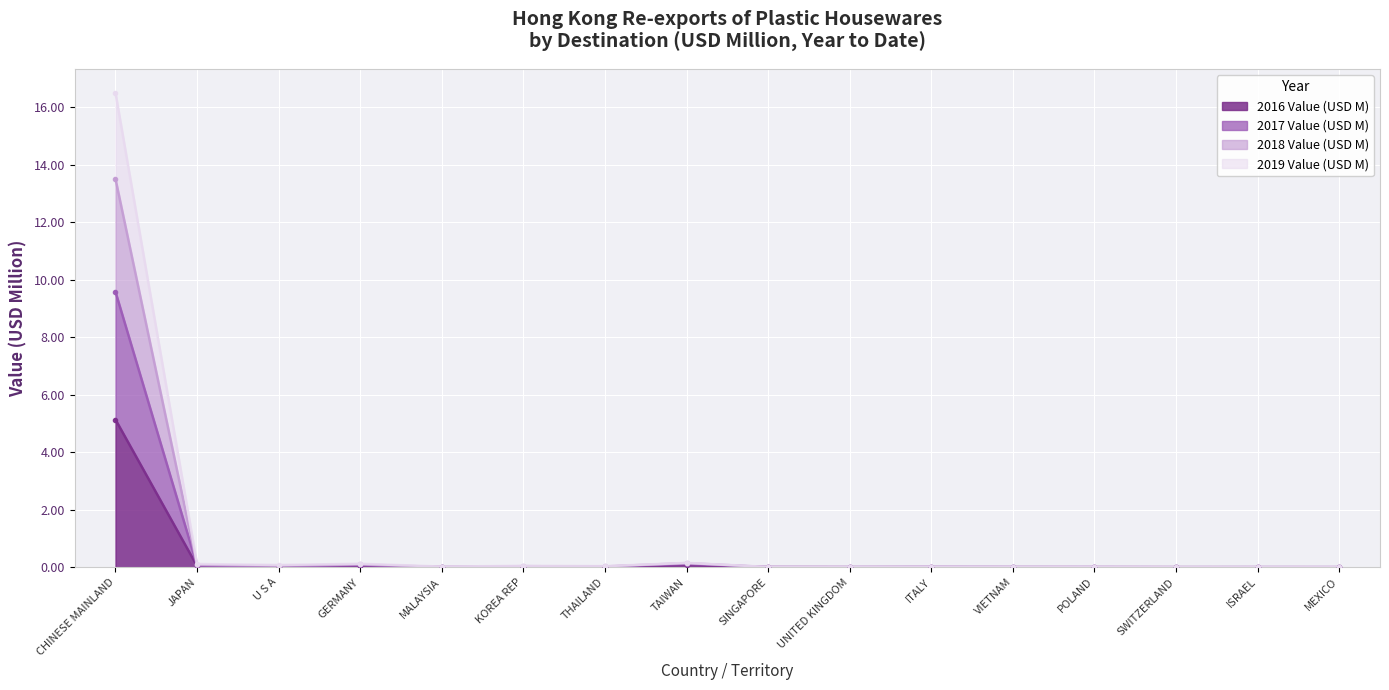

True or false: 2016 Value (USD M) has a value of 0.0 at KOREA REP.

False